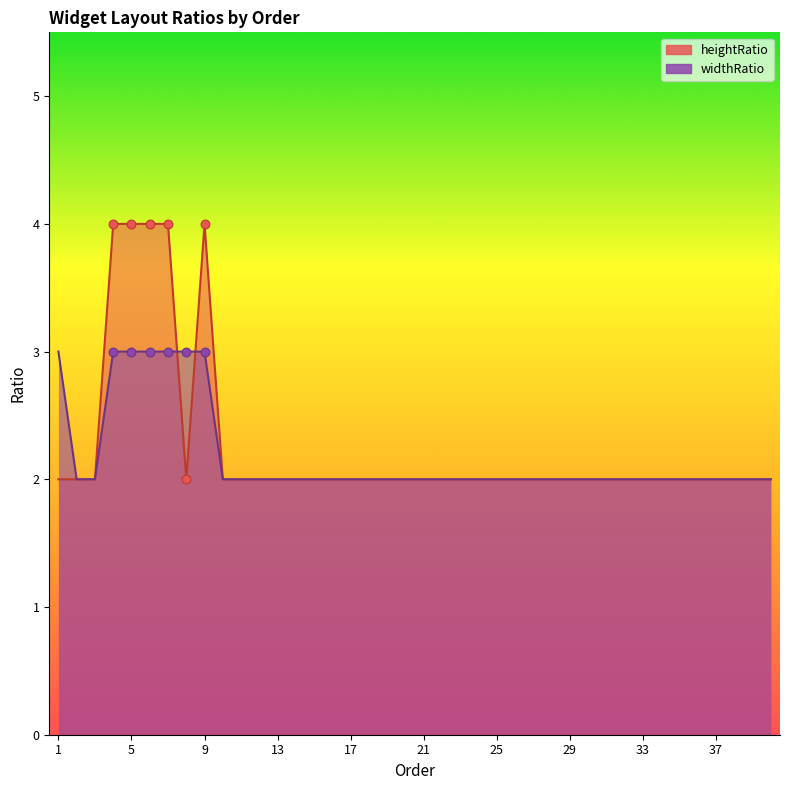

Which series has the largest total across all categories?

heightRatio